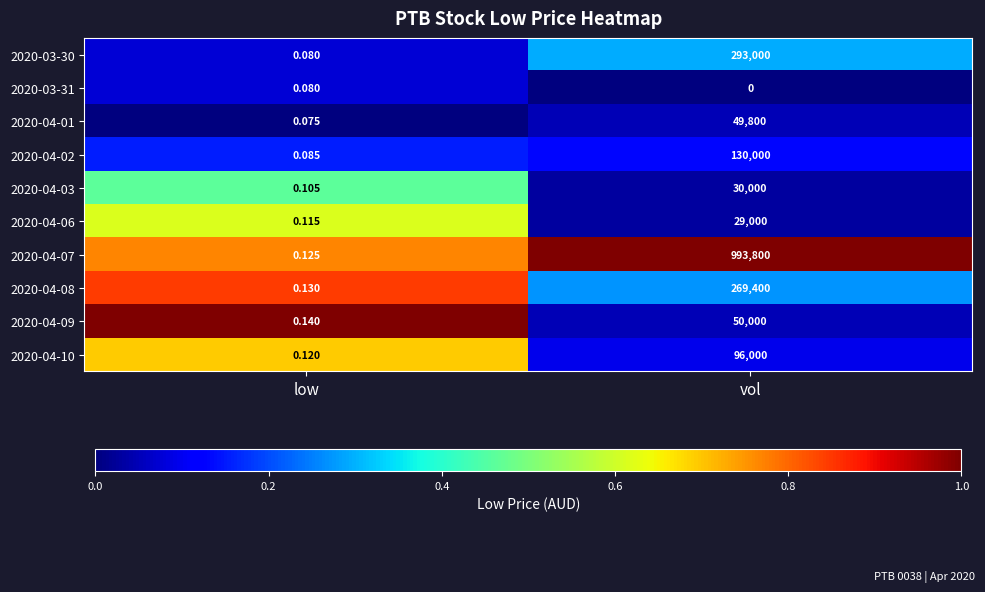

Is the value of 2020-04-09 at vol greater than the value of 2020-03-31 at low?

Yes